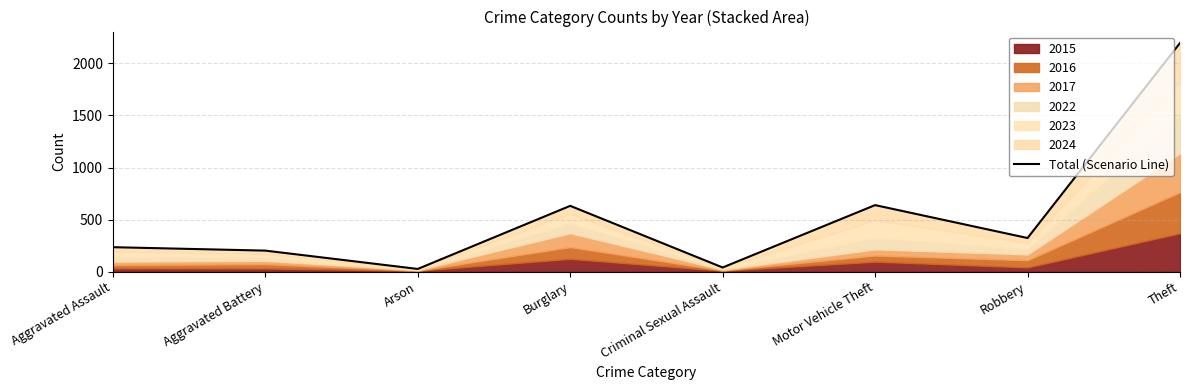

Rank the categories by value from highest to lowest.

Theft, Motor Vehicle Theft, Burglary, Robbery, Aggravated Assault, Aggravated Battery, Criminal Sexual Assault, Arson